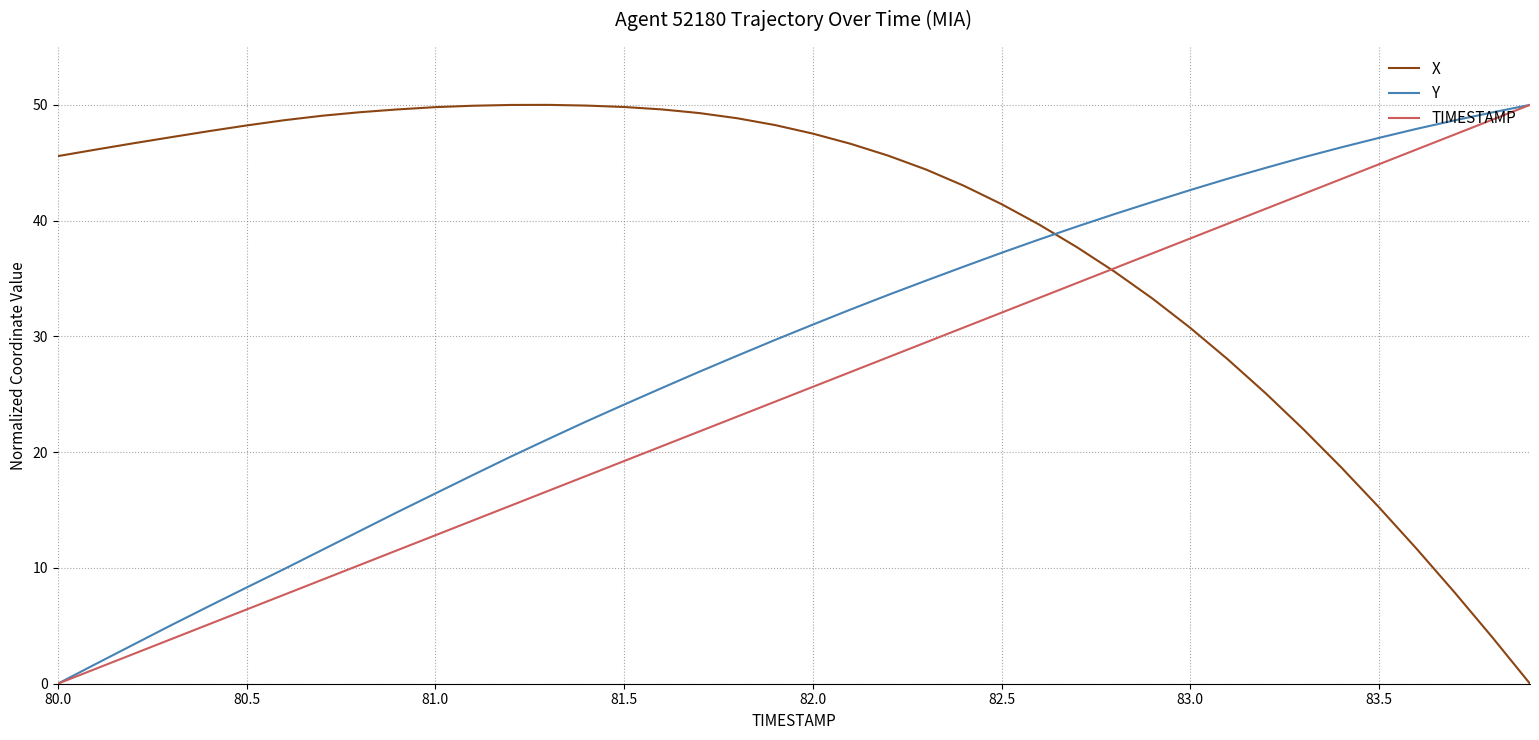

List the series in order of their overall mean, lowest first.

TIMESTAMP, Y, X